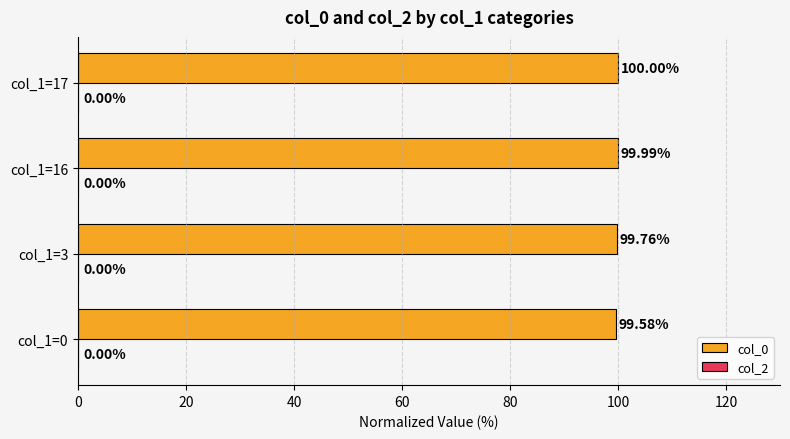

Rank the categories by value from highest to lowest.

col_1=17, col_1=16, col_1=3, col_1=0